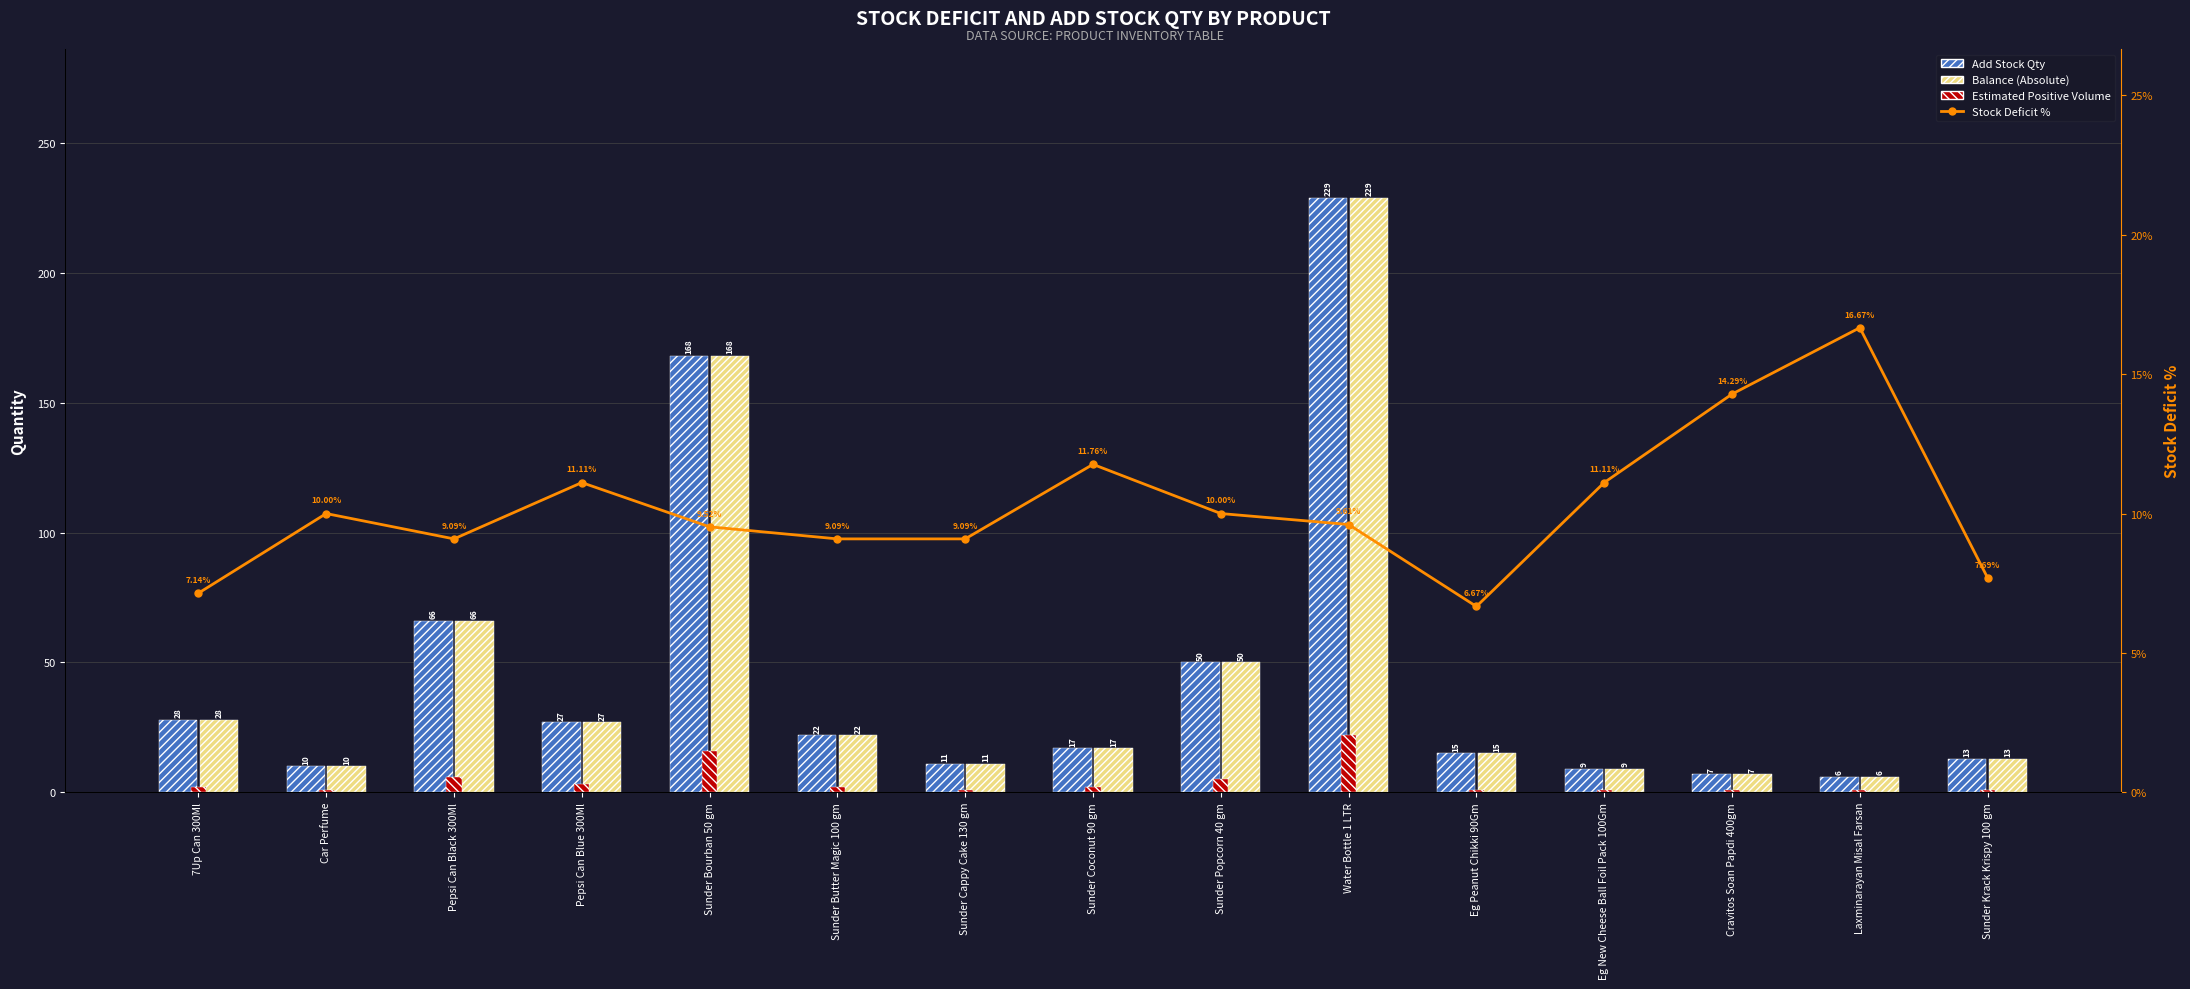

At which category does the chart reach its minimum across all series?

Car Perfume